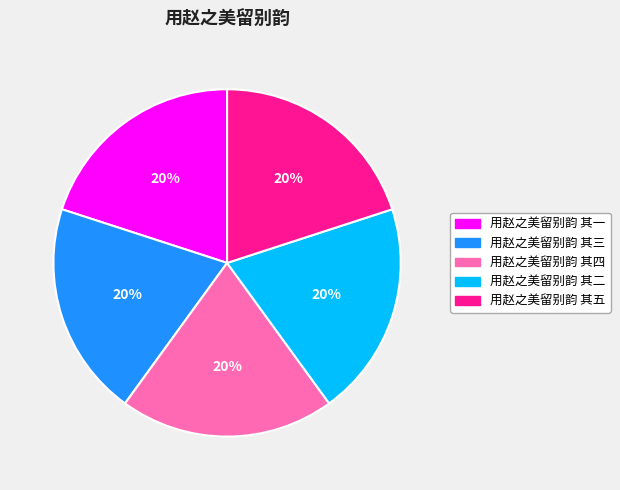

Do 用赵之美留别韵 其三 and 用赵之美留别韵 其二 together represent more than half of the pie?

No